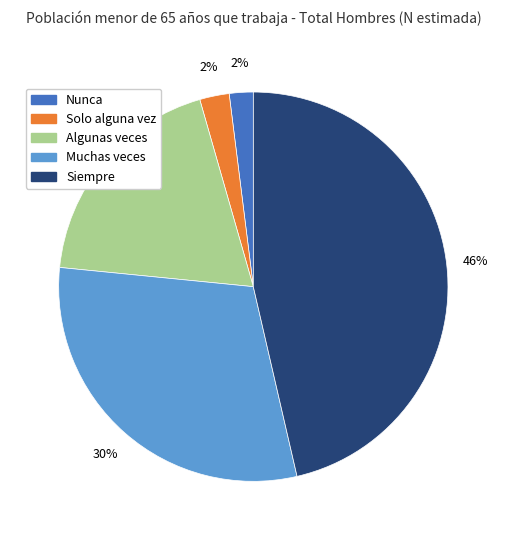

How many slices are in this pie chart?

5